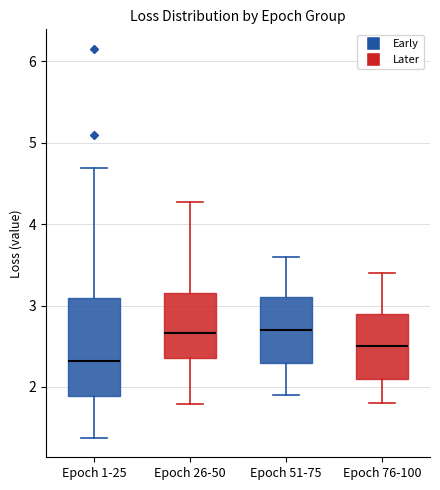

Comparing the boxes themselves (not the whiskers), which one is the tallest?

Epoch 1-25